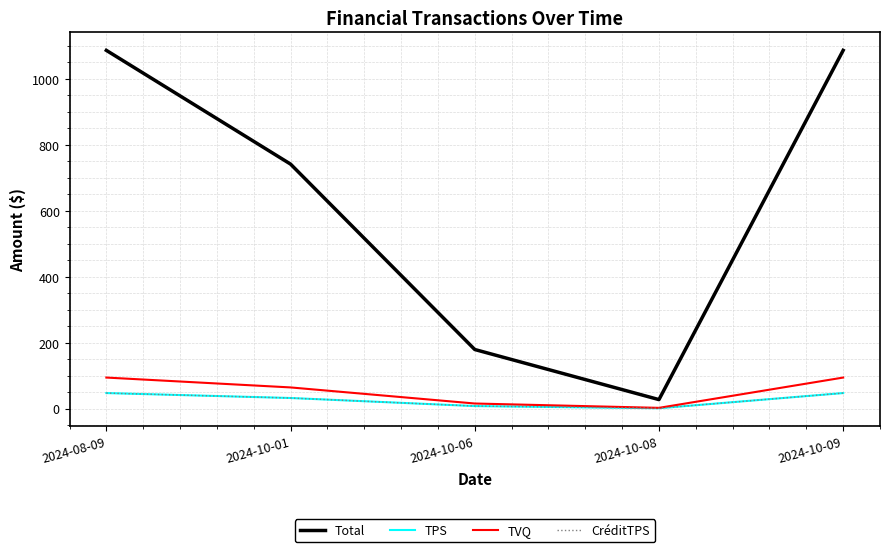

At how many categories does at least one series exceed 373?

3